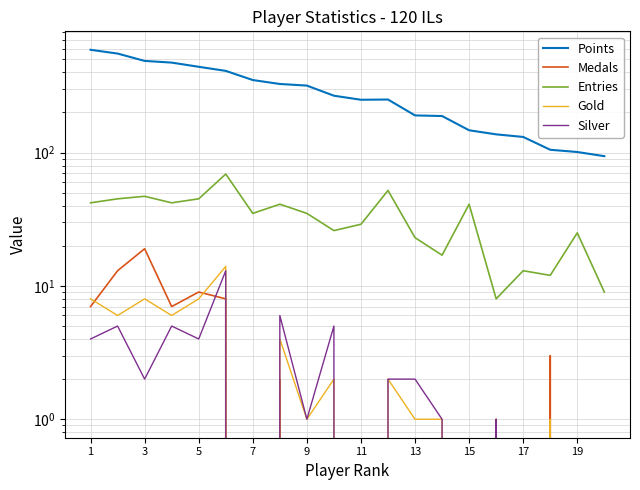

True or false: Silver has more than 2 points higher than both neighbors.

True